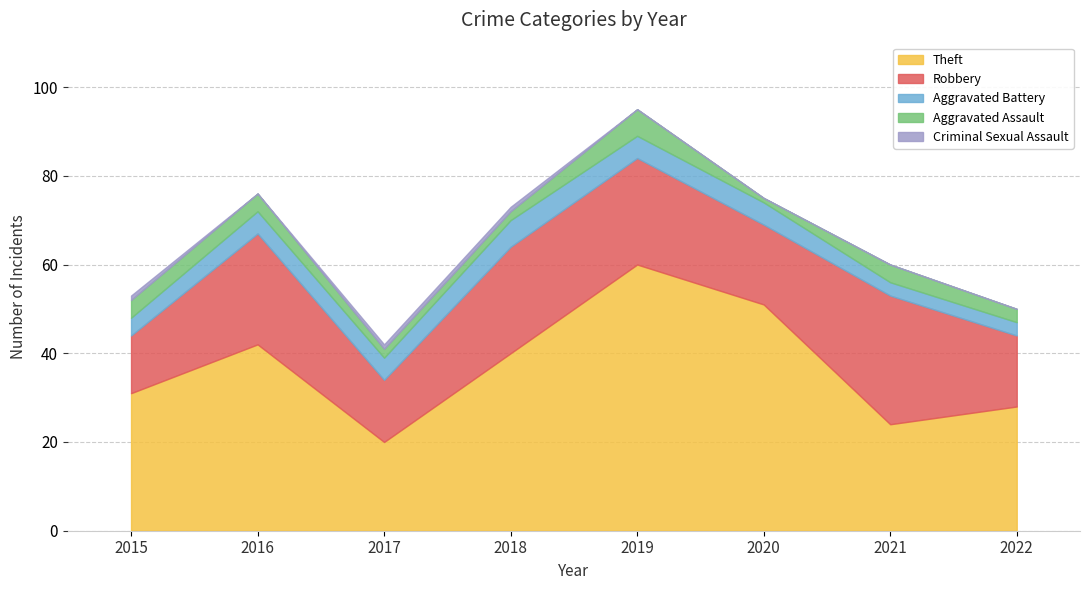

True or false: Aggravated Battery and Criminal Sexual Assault cross at least once.

False